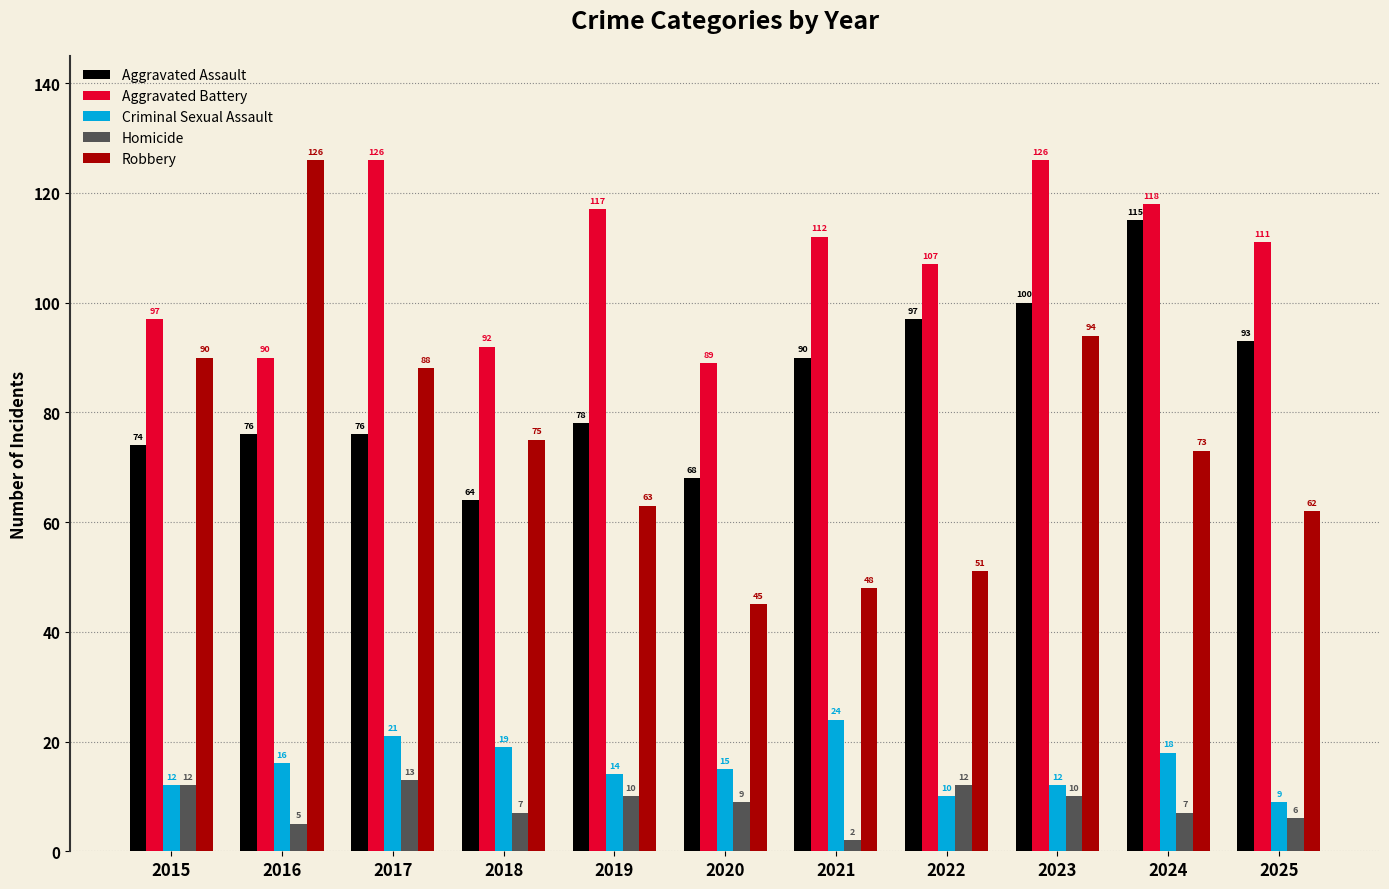

What is the approximate value of Criminal Sexual Assault at 2022, to the nearest 5?

10